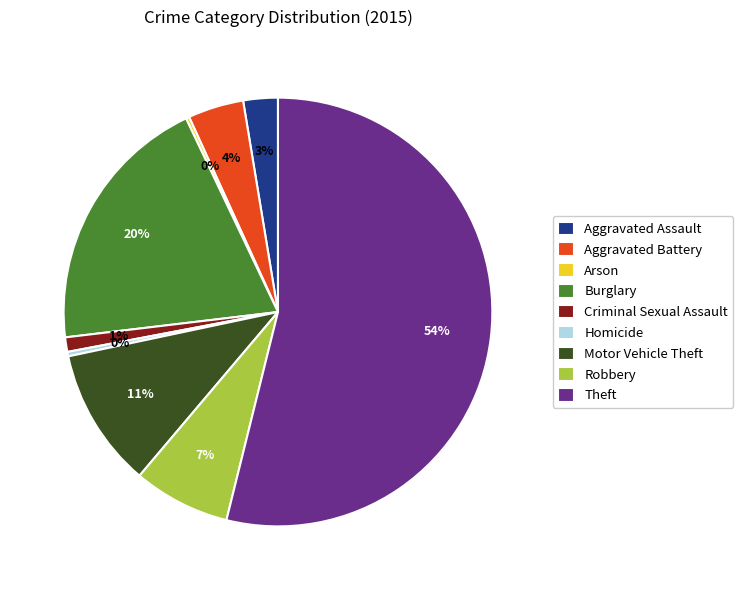

To the nearest percent, what portion does Theft represent?

54%